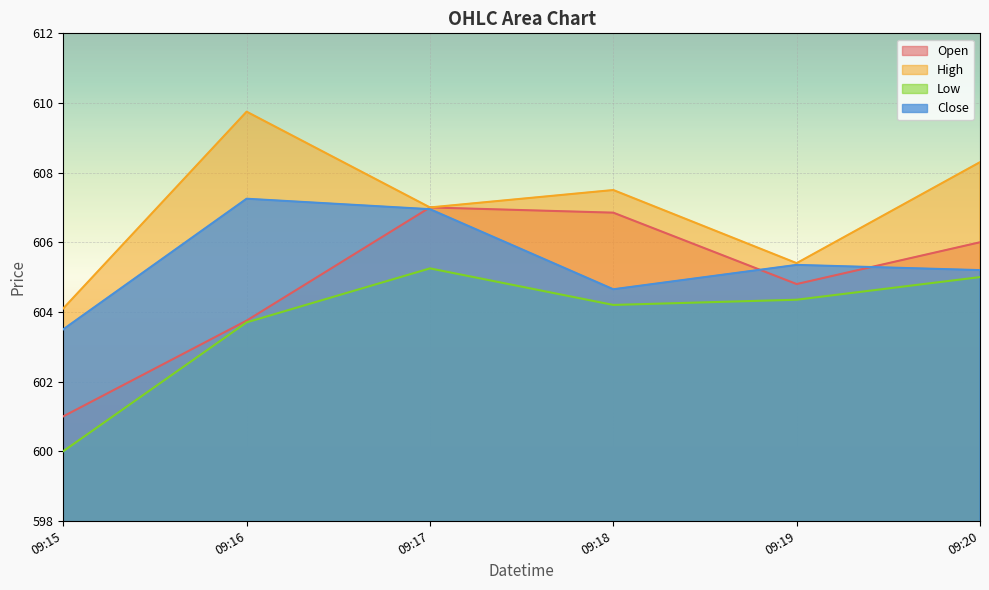

Read the High value at 09:20.

608.3